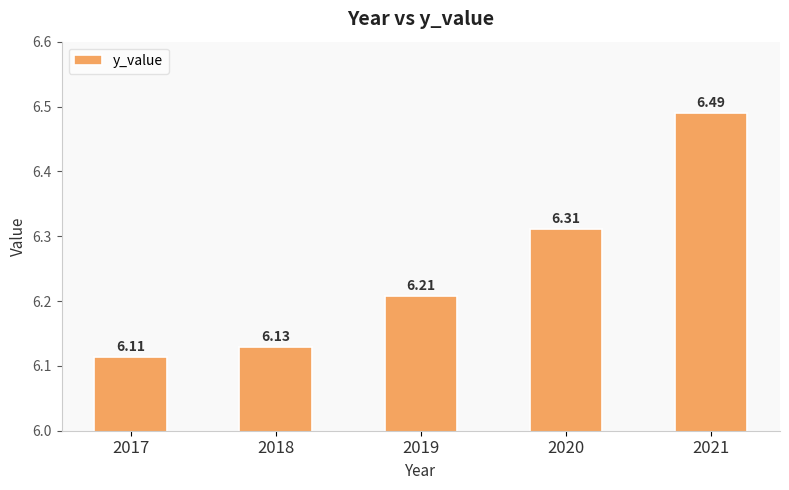

True or false: the data shows 10.9 at 2019.

False